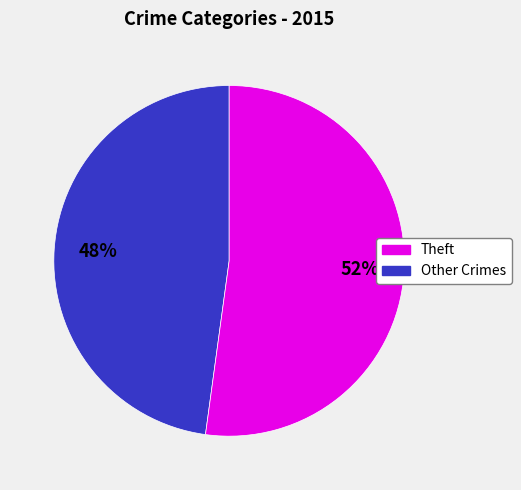

To the nearest percent, what is the average slice percentage?

50%